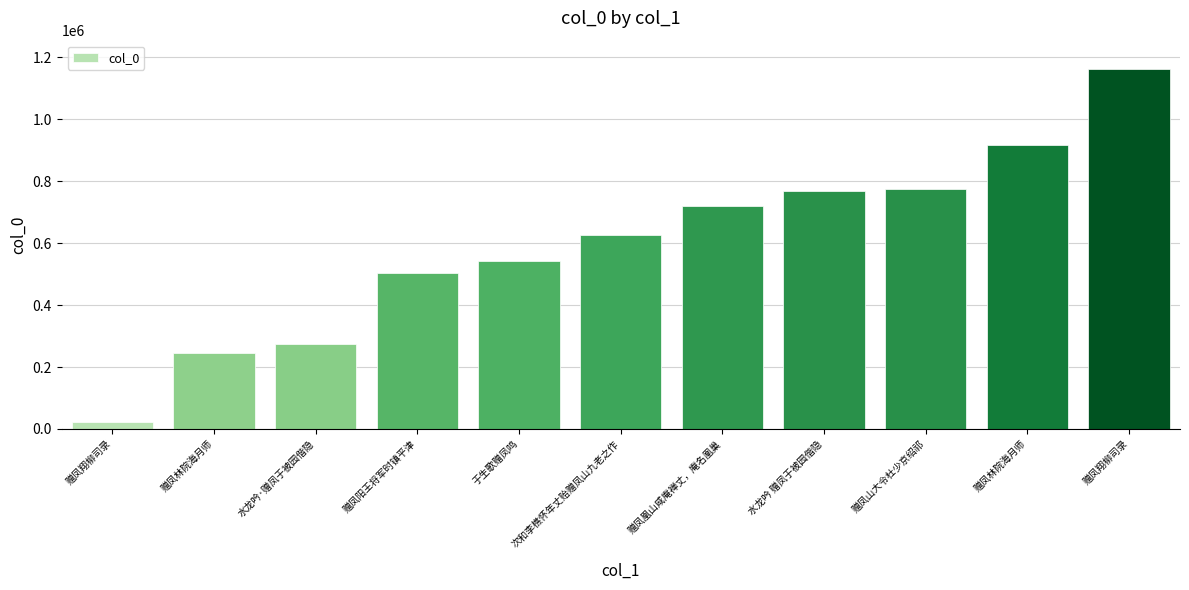

How many distinct data groups are displayed?

1